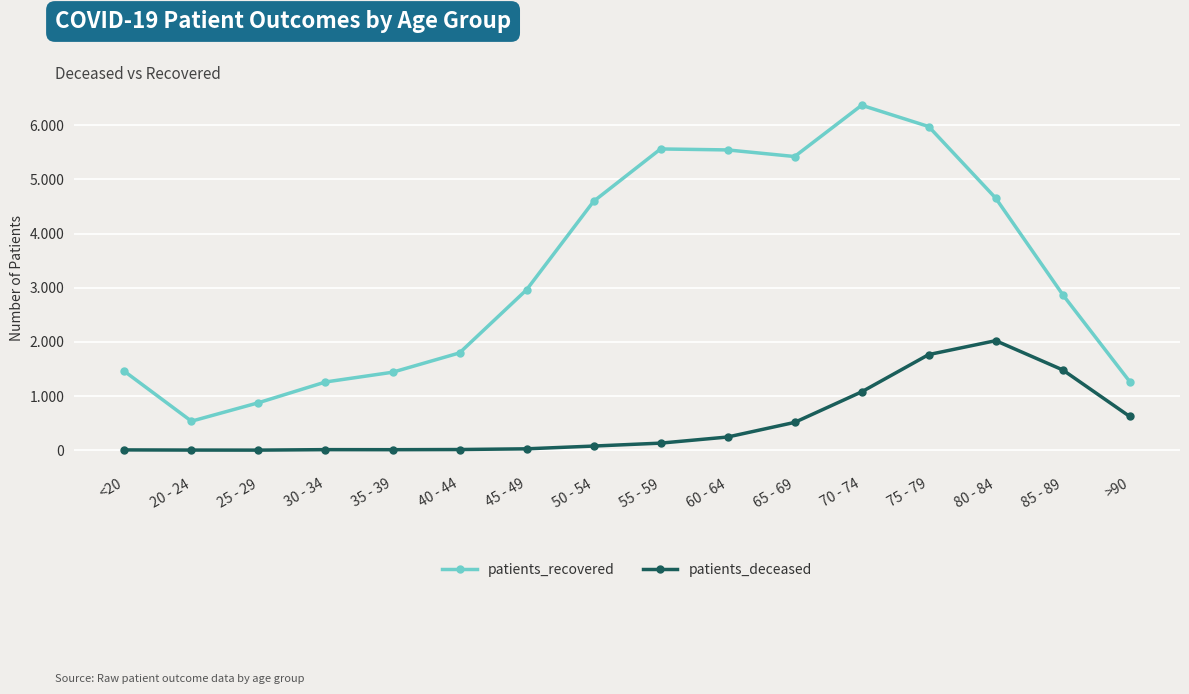

The patients_recovered series shows 6370 at 70 - 74. True or false?

True